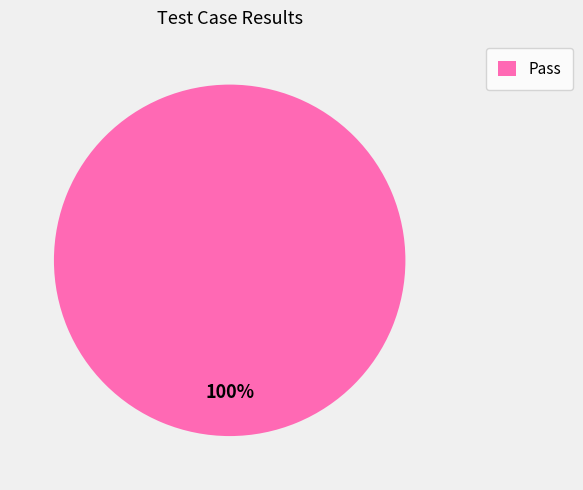

Rank the categories by value from lowest to highest.

Pass